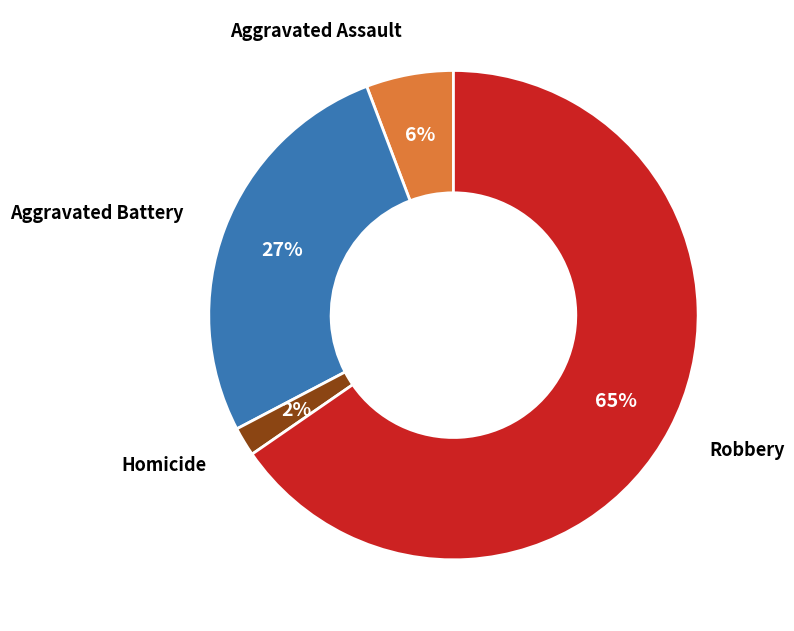

To the nearest percent, what is the average slice percentage?

25%